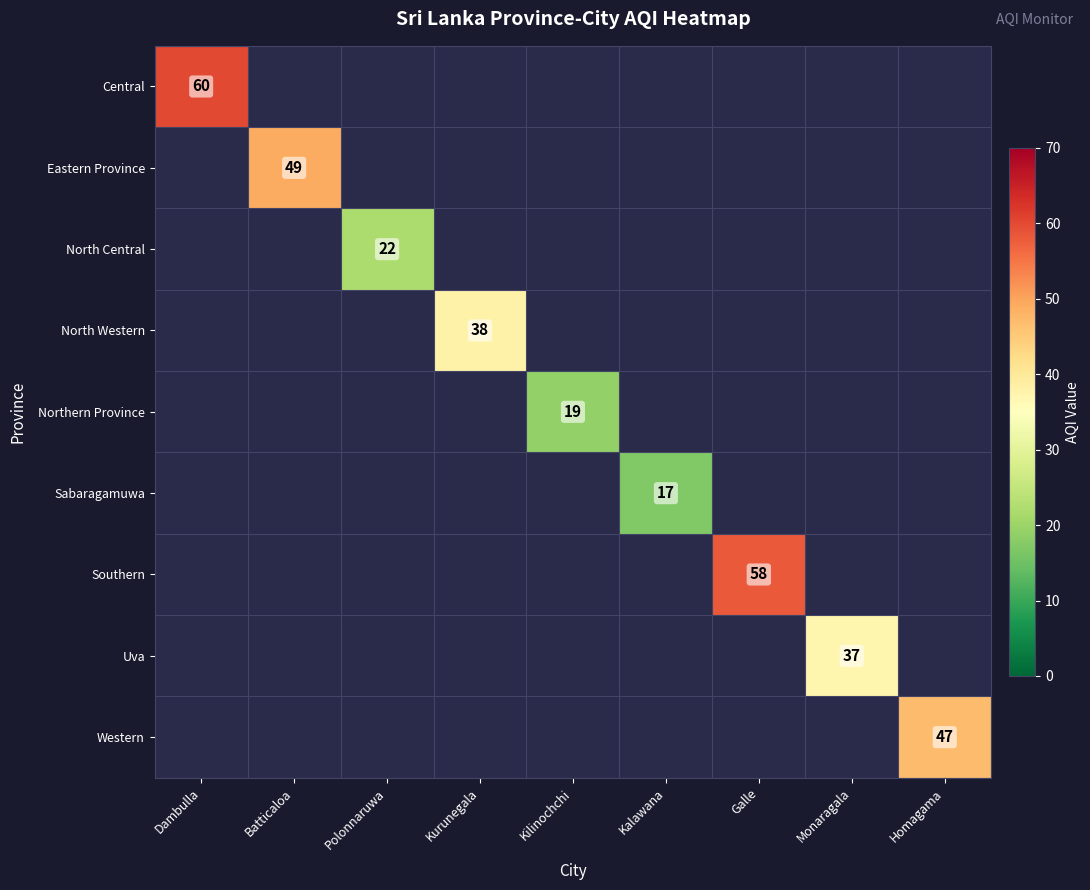

The Uva series shows 37 at Monaragala. True or false?

True